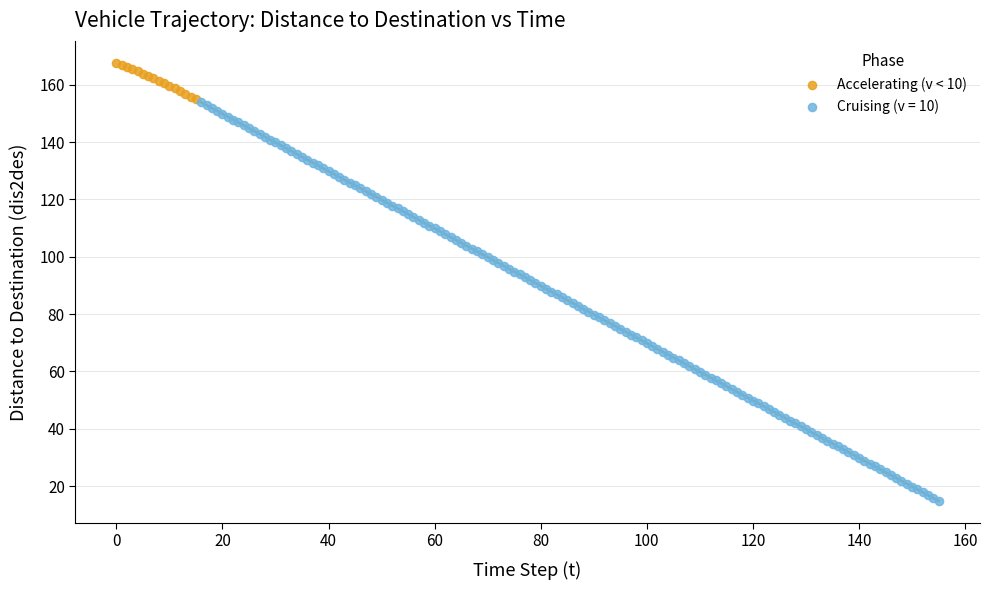

Which series reaches the maximum Y coordinate?

Accelerating (v < 10)